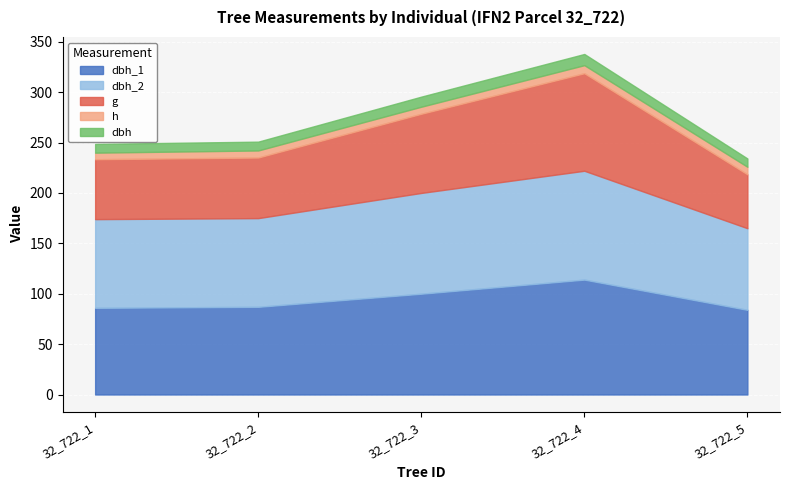

Which has a higher value, 32_722_5 or 32_722_3?

32_722_3